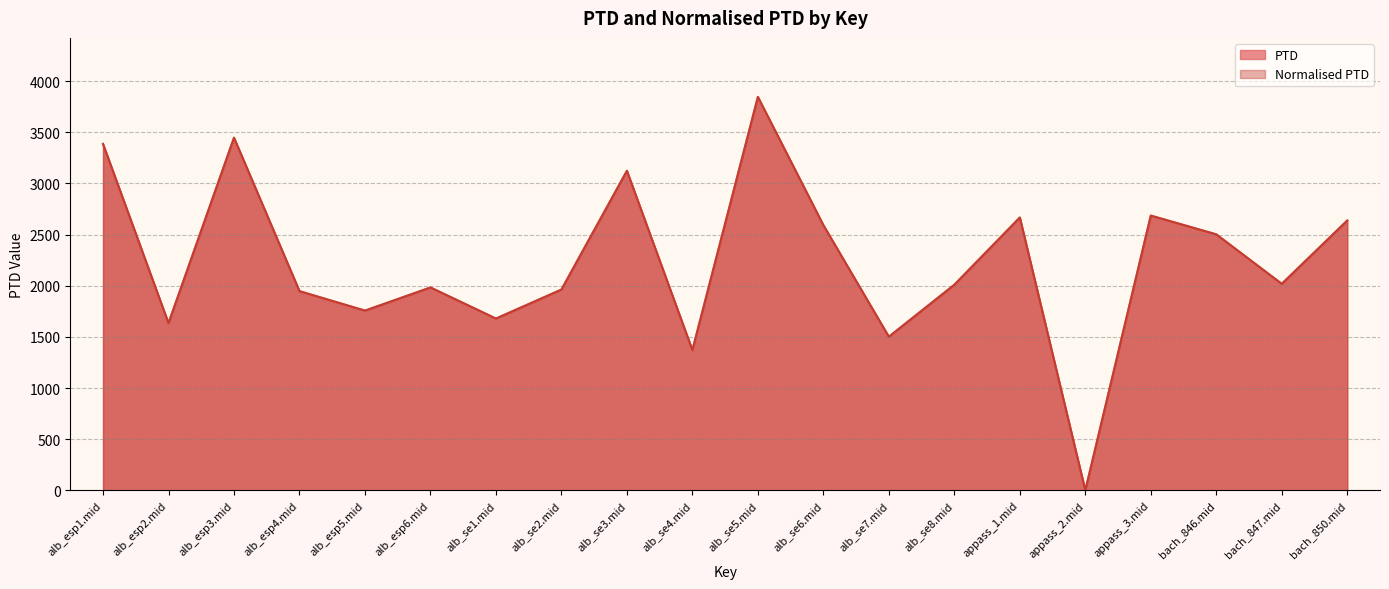

At which category does Normalised PTD reach its first local peak?

alb_esp3.mid